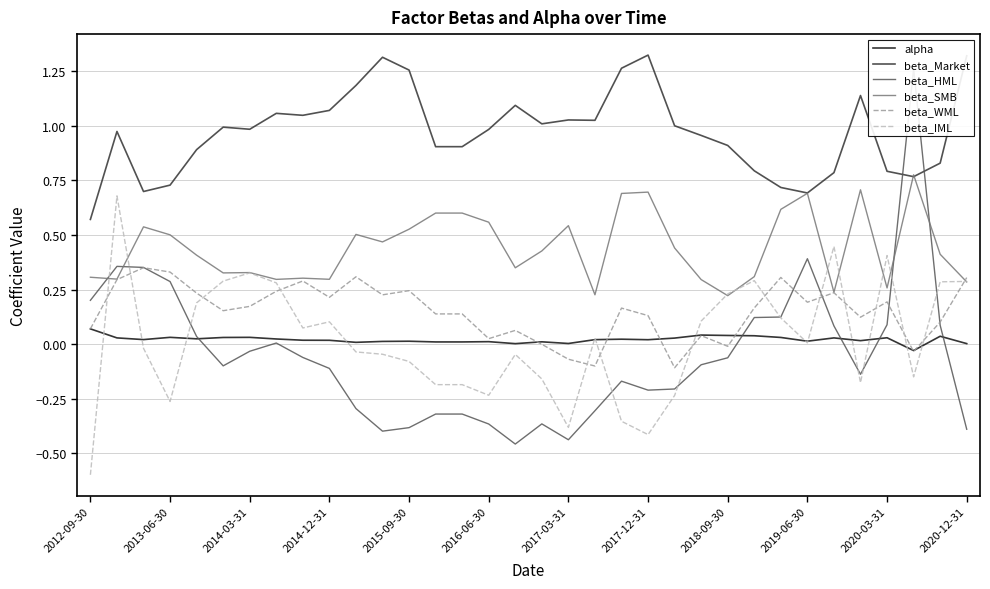

At which label does beta_IML reach its minimum?

2012-09-30